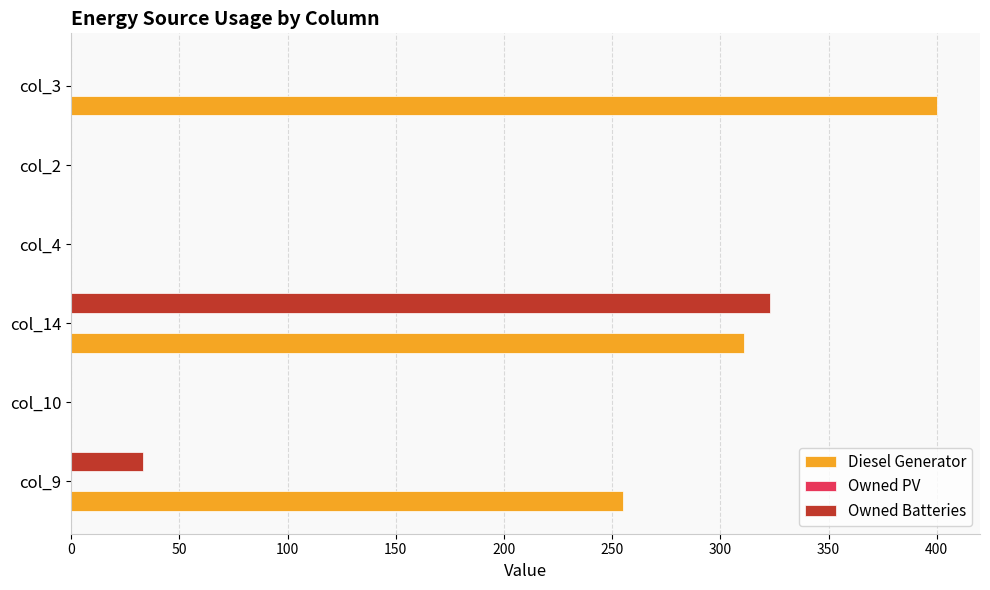

What is the sum of all Owned Batteries values?

356